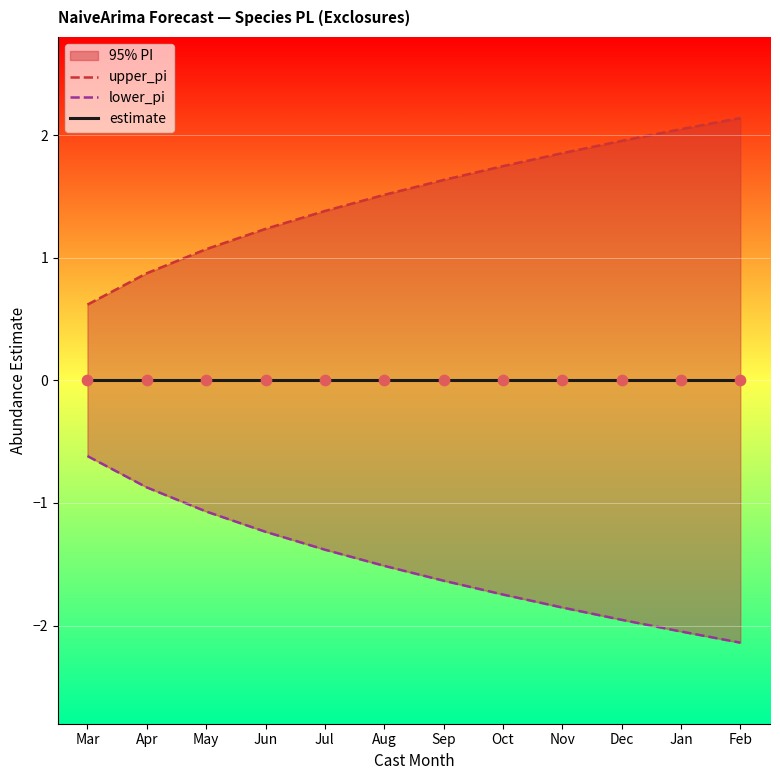

At which category is the sum across all series the highest?

Mar